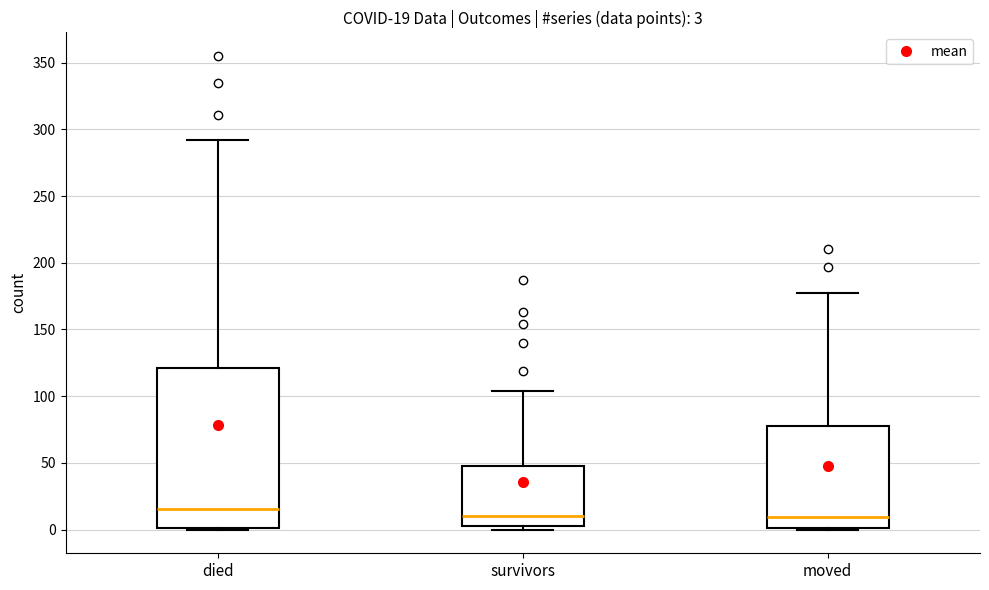

Which box has the highest median line?

died